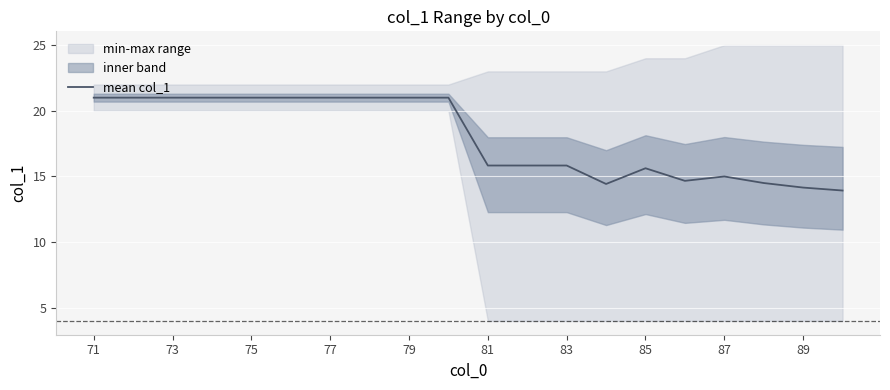

What is the value of the 4th point from the left?

21.0